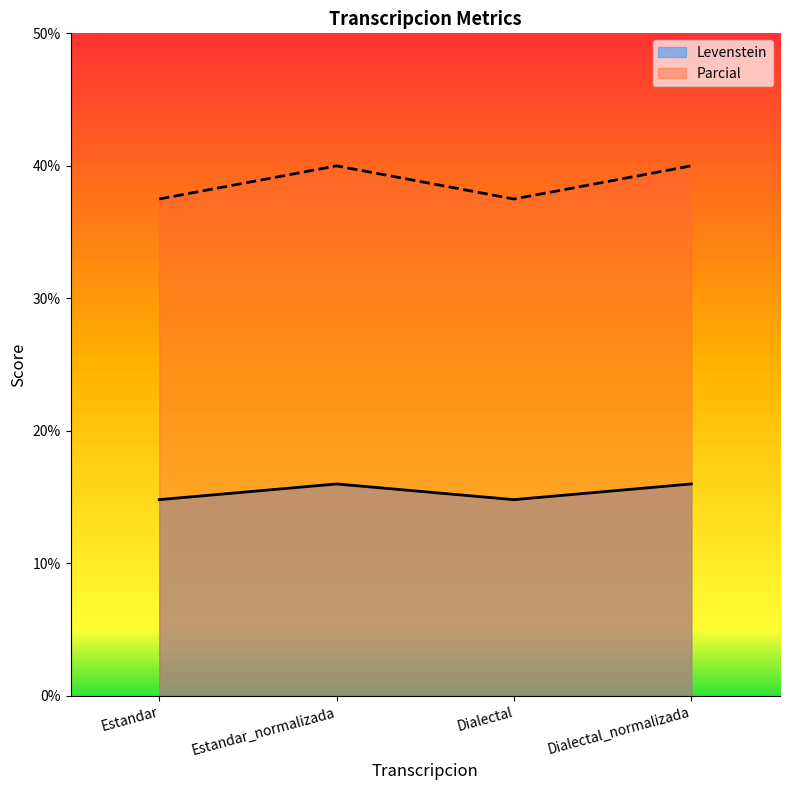

True or false: Levenstein has more than 0 interior local peaks.

True